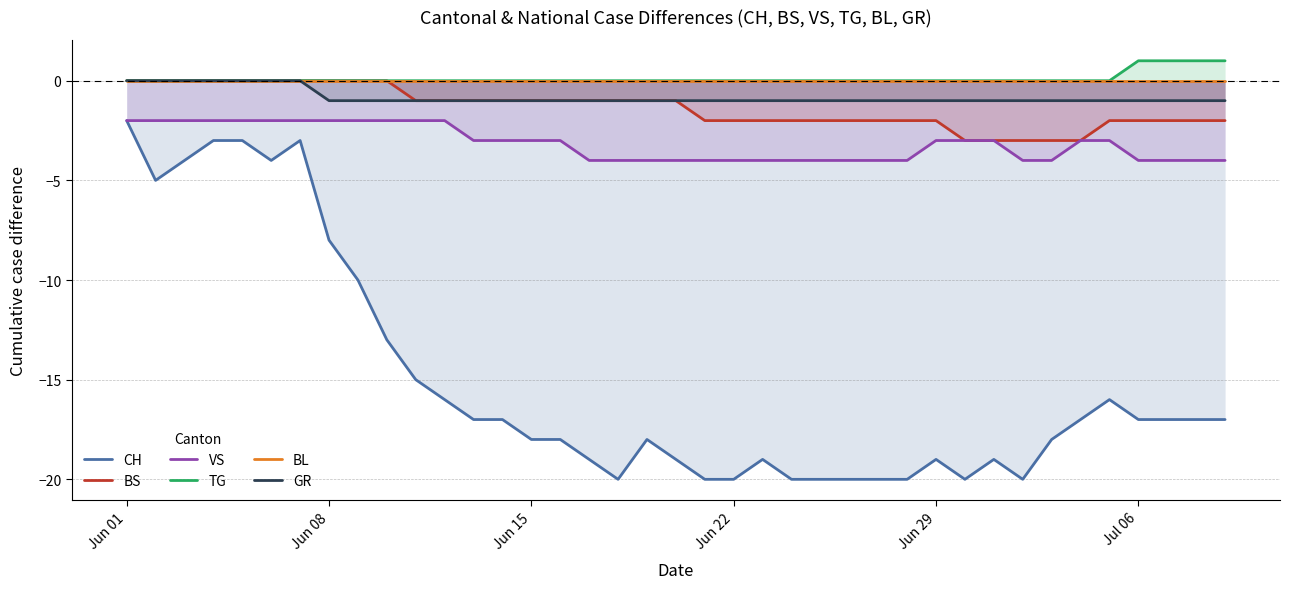

The value of GR at Jun 08 is -1. True or false?

True